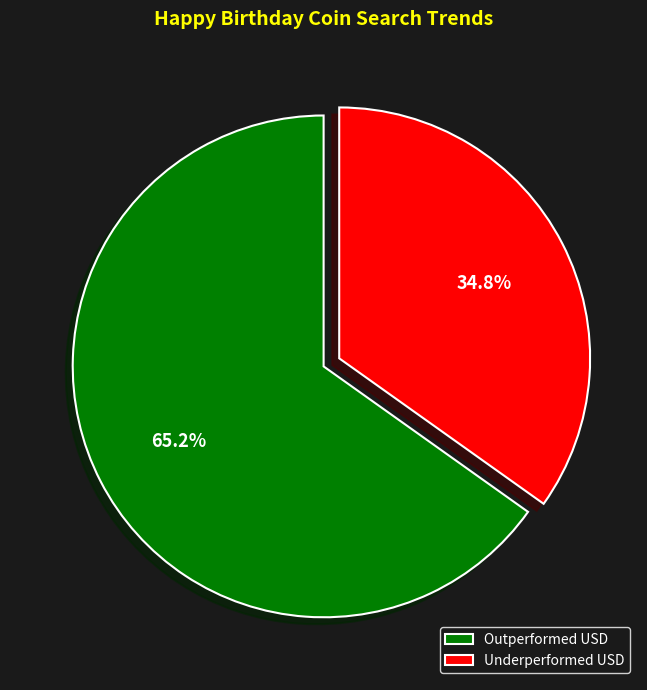

How much of the chart is everything except Underperformed USD?

65.2%